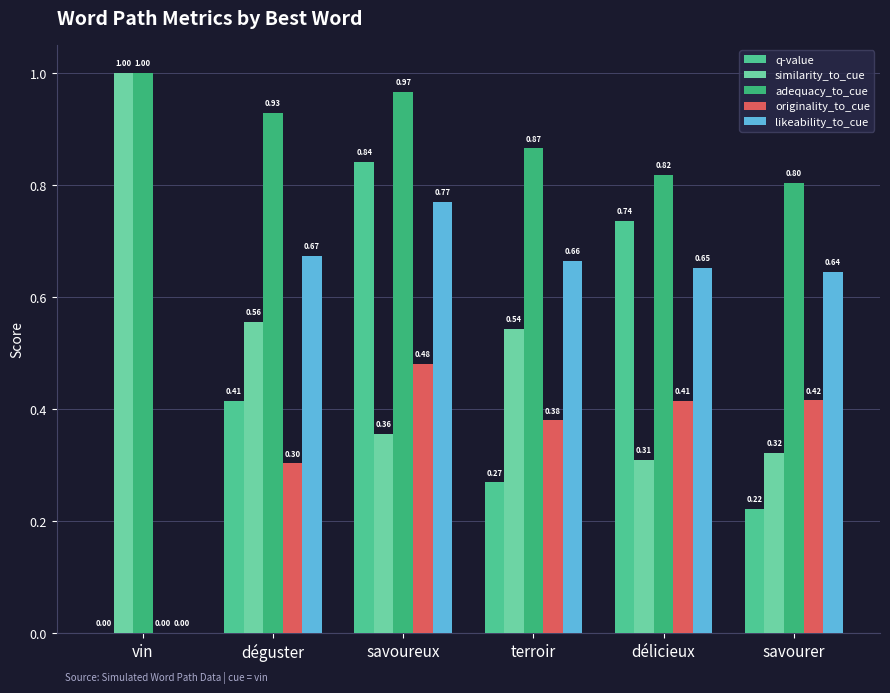

What are all the series names shown in the legend?

q-value, similarity_to_cue, adequacy_to_cue, originality_to_cue, likeability_to_cue